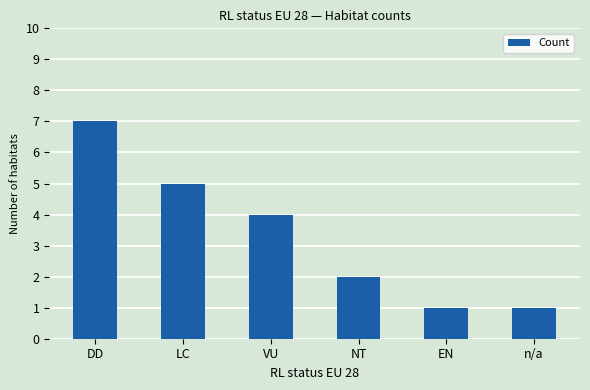

Where is the data nearest to the value 4?

VU